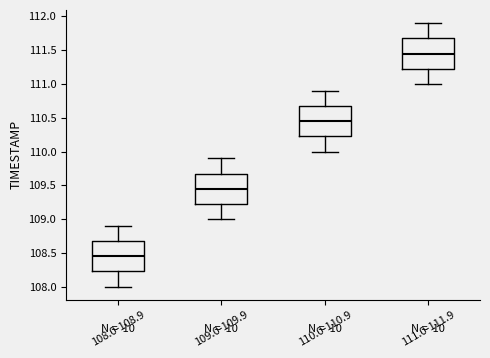

Reading left to right, transcribe this box plot: for each box, give where its median line is, the range the box spans, and where its two whiskers end, as read against the y-axis. The values are not printed on the chart, so give them approximately, as read against the axis.

108.0-108.9: median 108.45, box 108.25 to 108.70, whiskers 108.00 to 108.90
109.0-109.9: median 109.45, box 109.25 to 109.70, whiskers 109.00 to 109.90
110.0-110.9: median 110.45, box 110.25 to 110.70, whiskers 110.00 to 110.90
111.0-111.9: median 111.45, box 111.25 to 111.70, whiskers 111.00 to 111.90